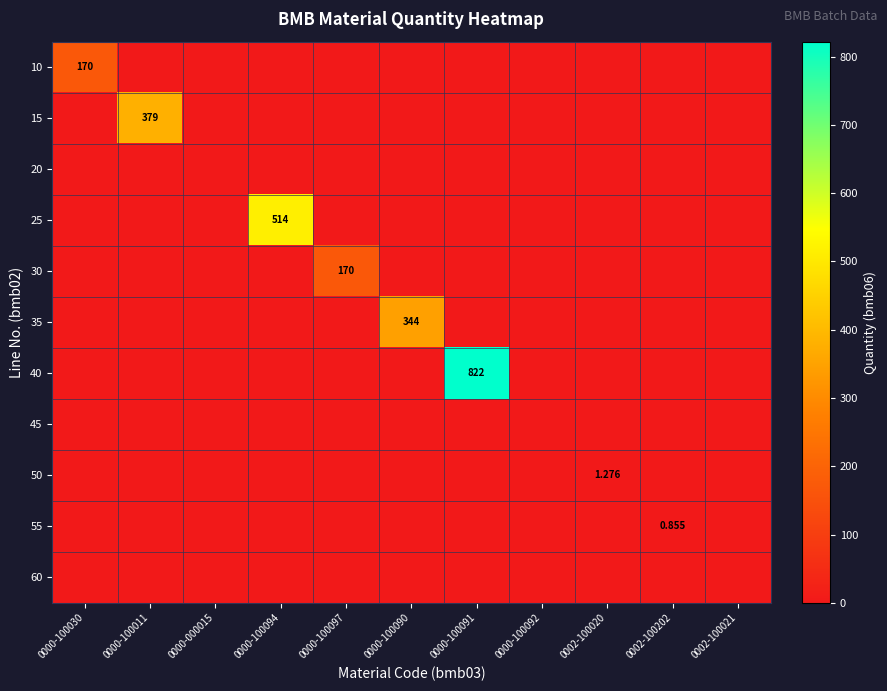

Rank the categories by 55 value from highest to lowest.

0002-100202, 0000-100030, 0000-100011, 0000-000015, 0000-100094, 0000-100097, 0000-100090, 0000-100091, 0000-100092, 0002-100020, 0002-100021